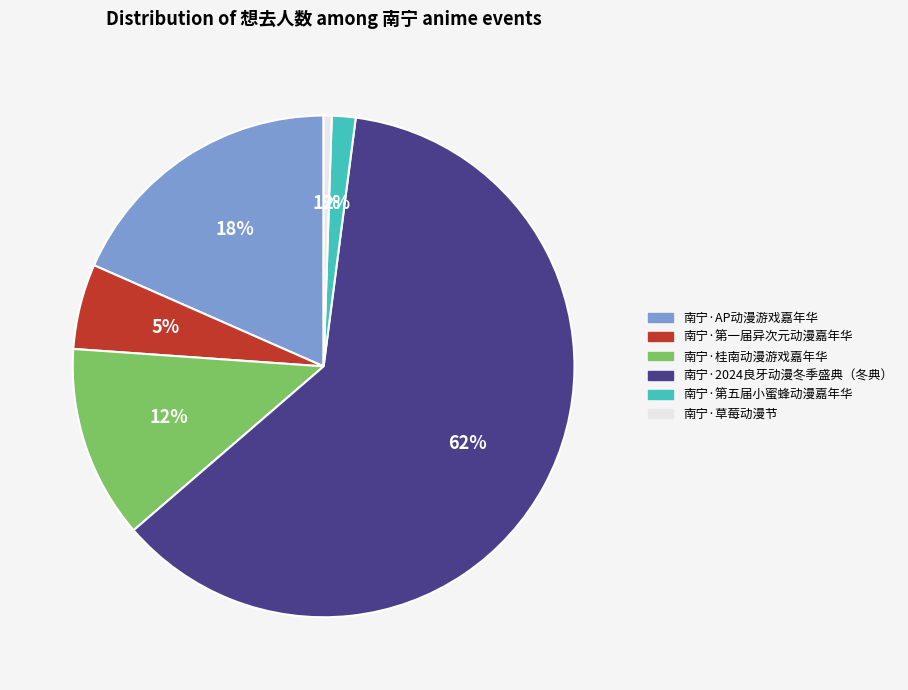

Count the number of slices in the pie.

6